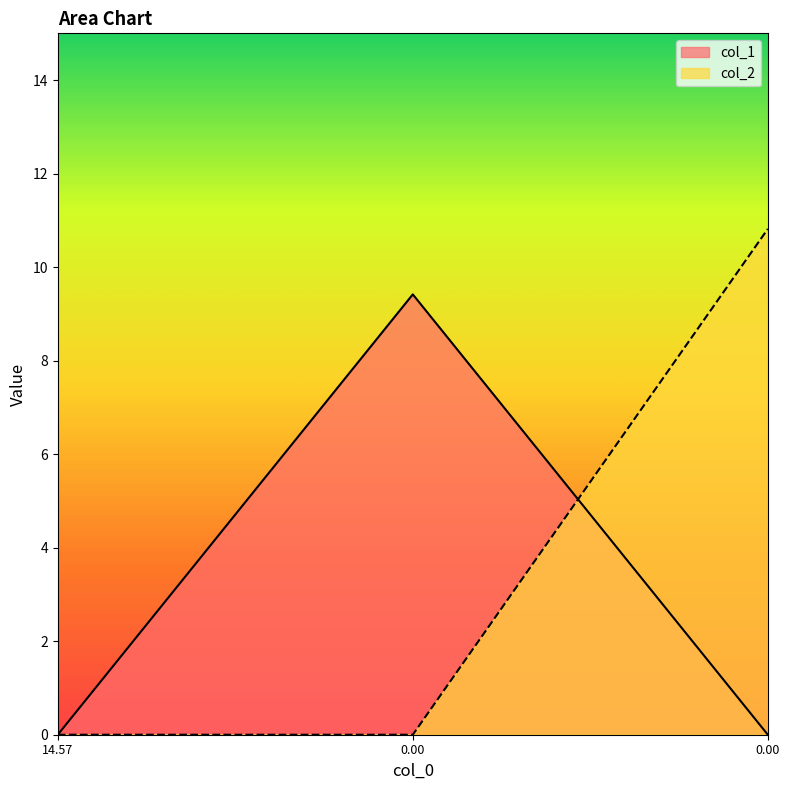

Is the value of col_1 at 14.57 greater than the value of col_2 at 14.57?

No